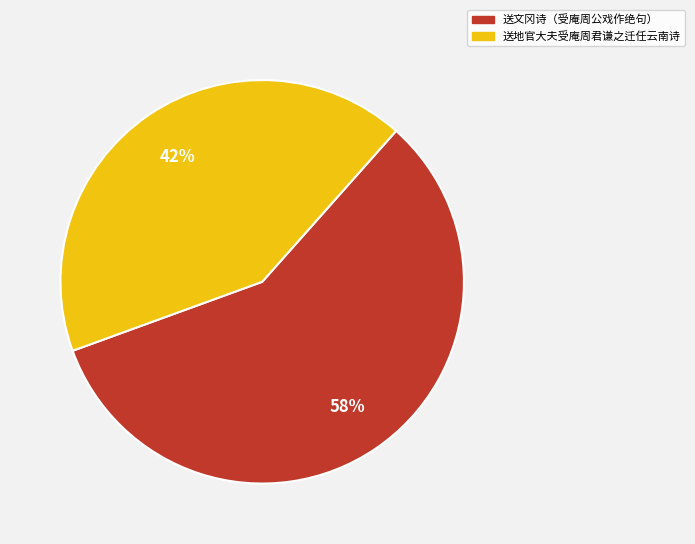

To the nearest percent, what is the difference between the largest and smallest slice percentages?

16%